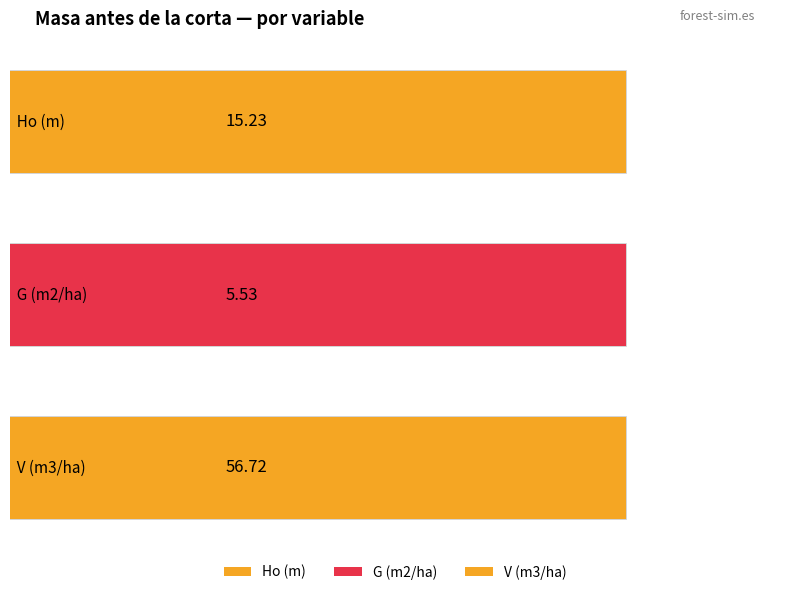

Rank the series by their maximum value, from lowest to highest.

G (m2/ha), Ho (m), V (m3/ha)